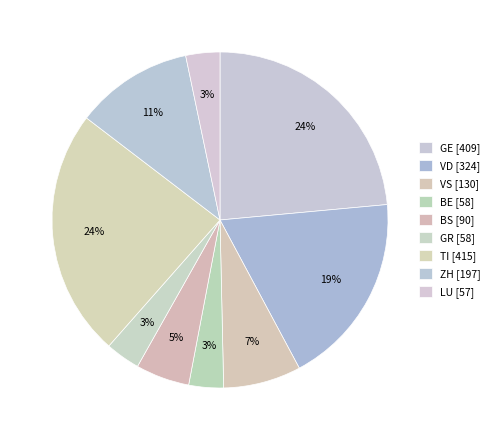

Which has a higher value, BS or GR?

BS